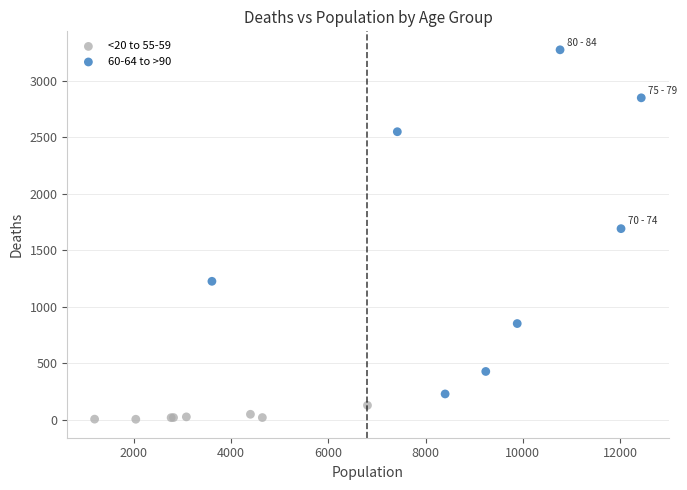

Which series contains the highest Y value?

60-64 to >90